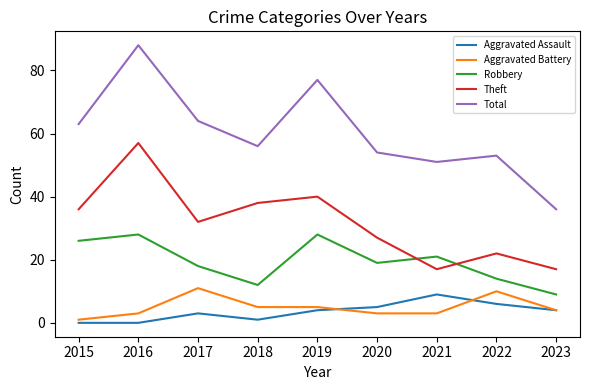

What is the maximum value shown in the chart?

88